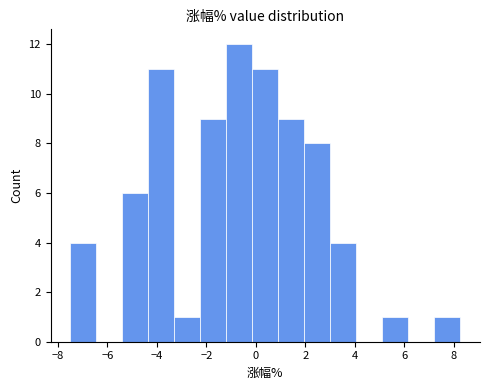

Reading left to right, list every bar in this chart as the range it spans on the x-axis followed by its height. Neither the bar edges nor the heights are printed on the chart, so give them approximately, as read against the axes.

-7.4 to -6.4: 4
-6.4 to -5.4: 0
-5.4 to -4.4: 6
-4.4 to -3.2: 11
-3.2 to -2.2: 1
-2.2 to -1.2: 9
-1.2 to -0.2: 12
-0.2 to 1.0: 11
1.0 to 2.0: 9
2.0 to 3.0: 8
3.0 to 4.0: 4
4.0 to 5.2: 0
5.2 to 6.2: 1
6.2 to 7.2: 0
7.2 to 8.2: 1